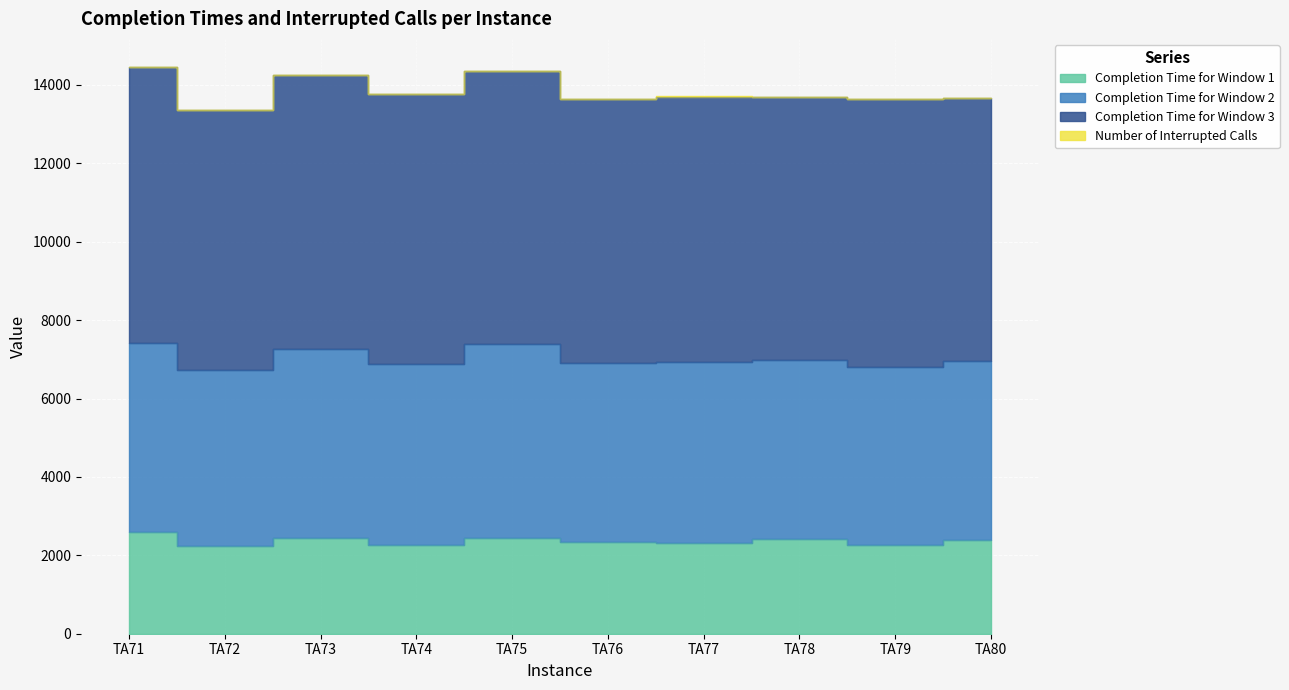

The Completion Time for Window 1 series shows 920 at TA79. True or false?

False